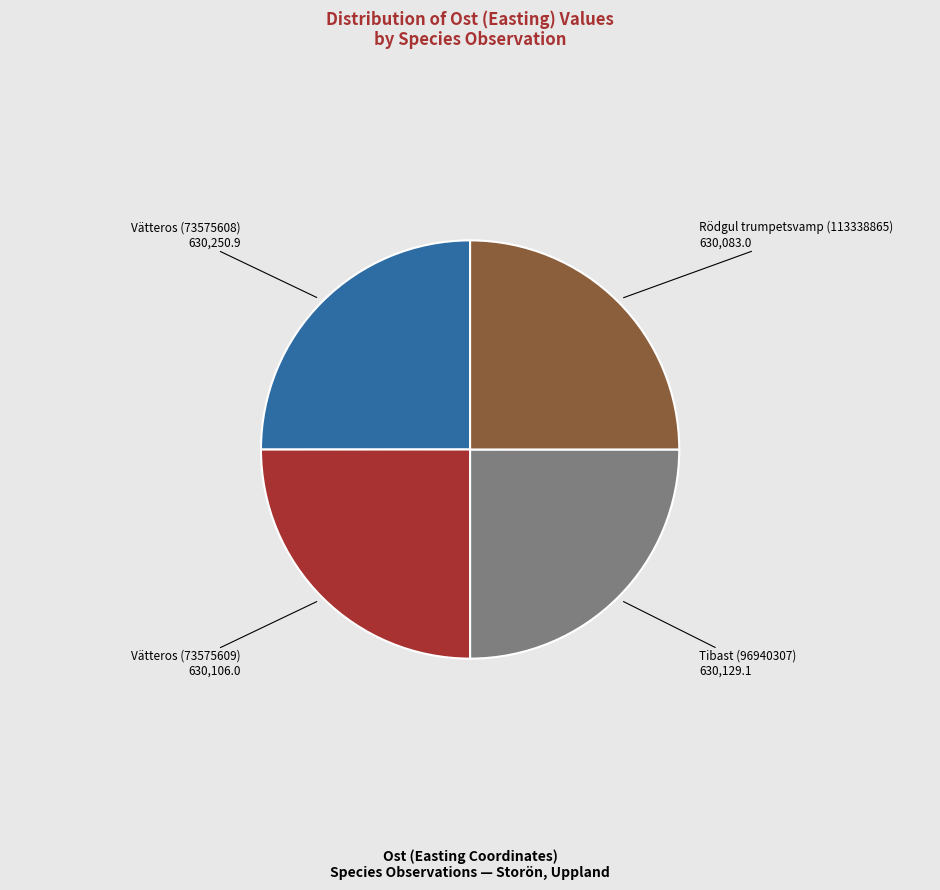

Does Rödgul trumpetsvamp (113338865) represent more than half of the total?

No